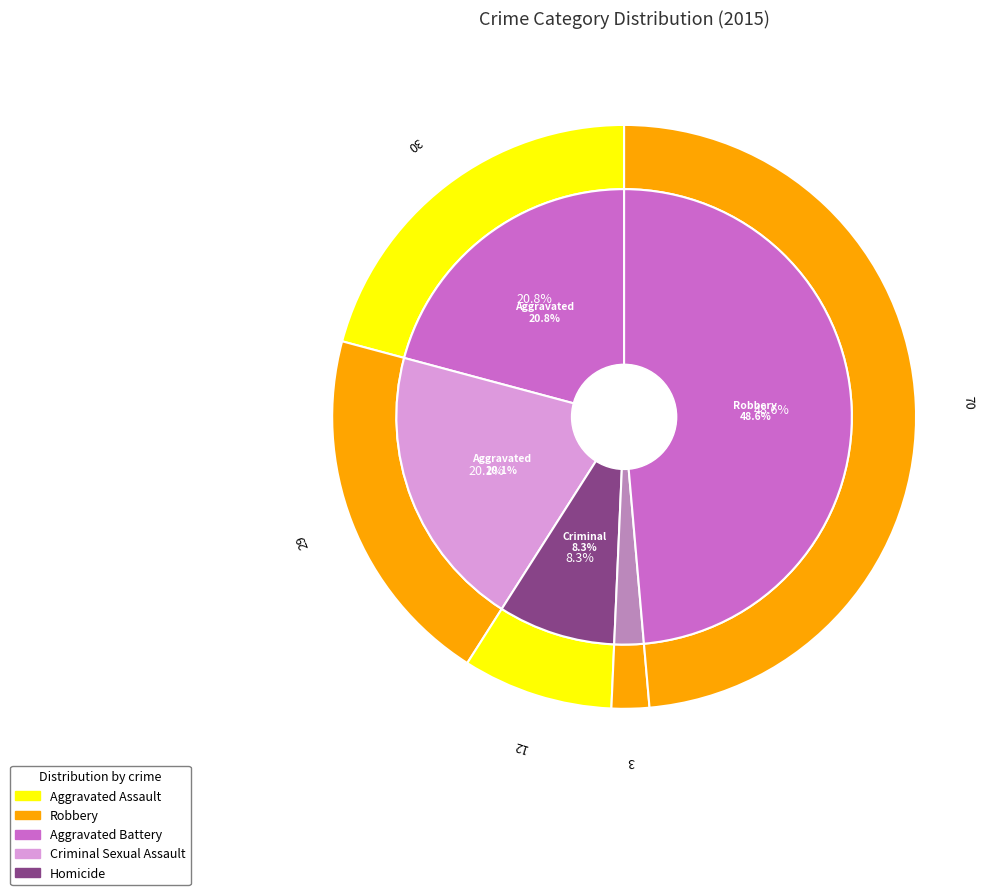

To the nearest percent, what is the difference between the largest and smallest slice percentages?

47%